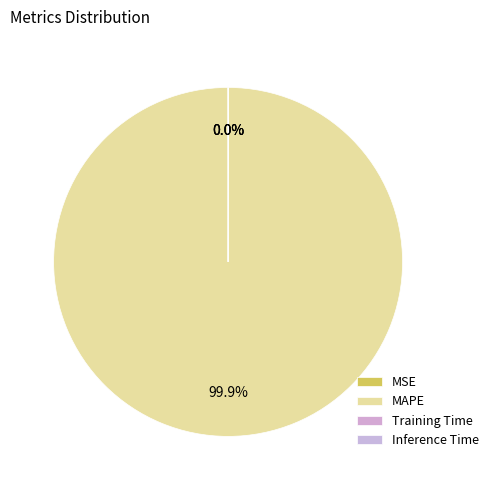

To the nearest percent, what is the average slice percentage?

25%